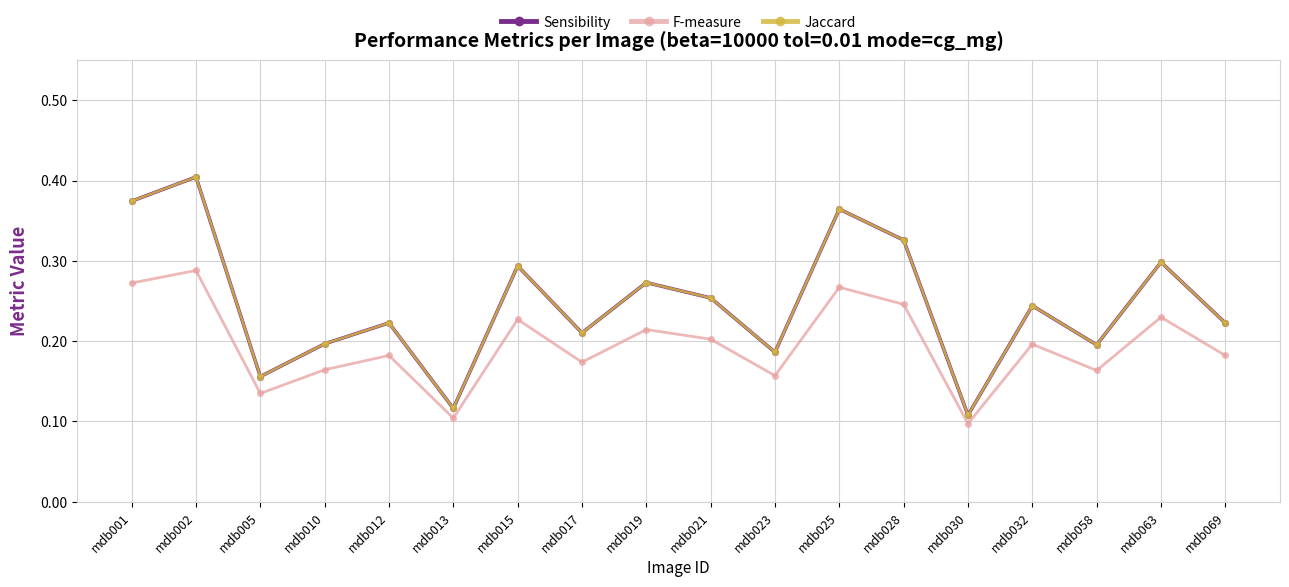

Where is the first local minimum for Jaccard?

mdb005